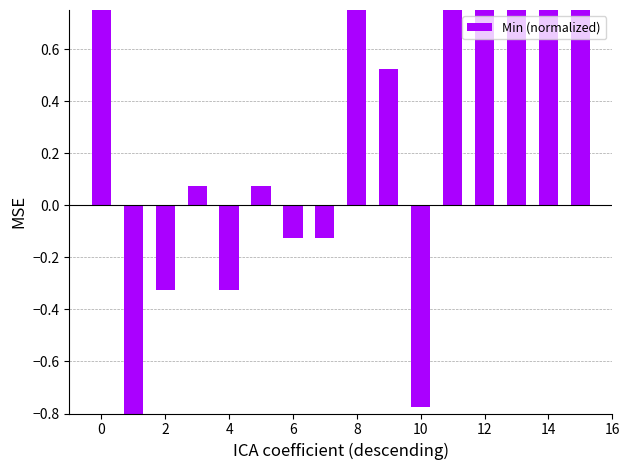

What is the difference between the second highest and minimum values?

2.0